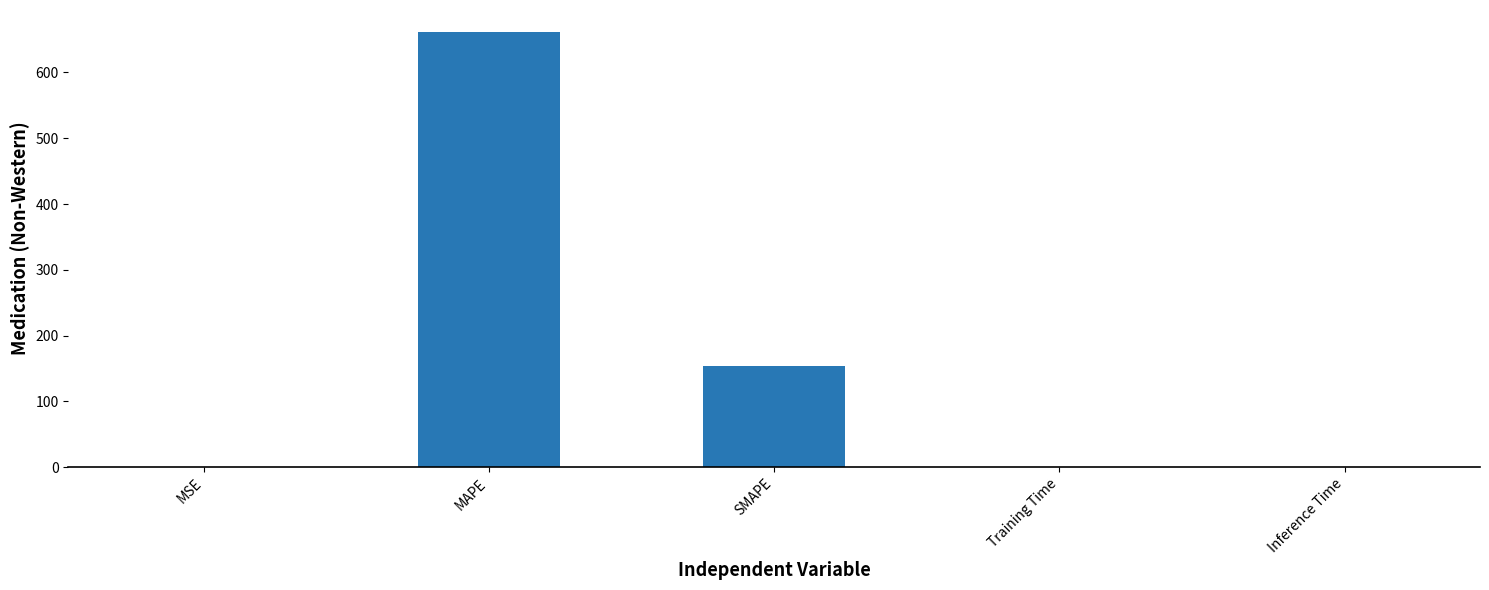

At which label is the value closest to 330?

SMAPE